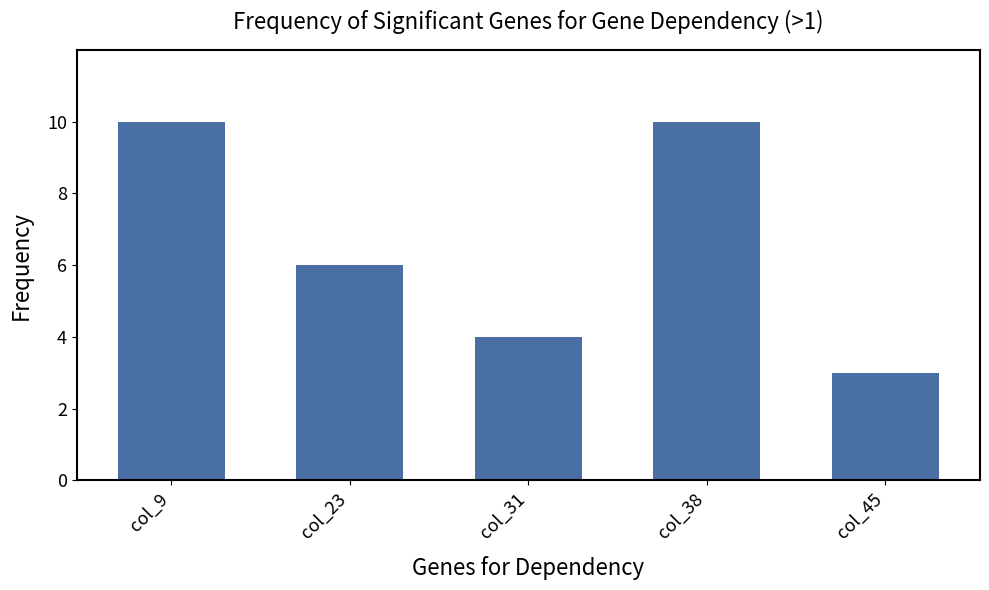

What is the value of the 2nd bar from the left?

6